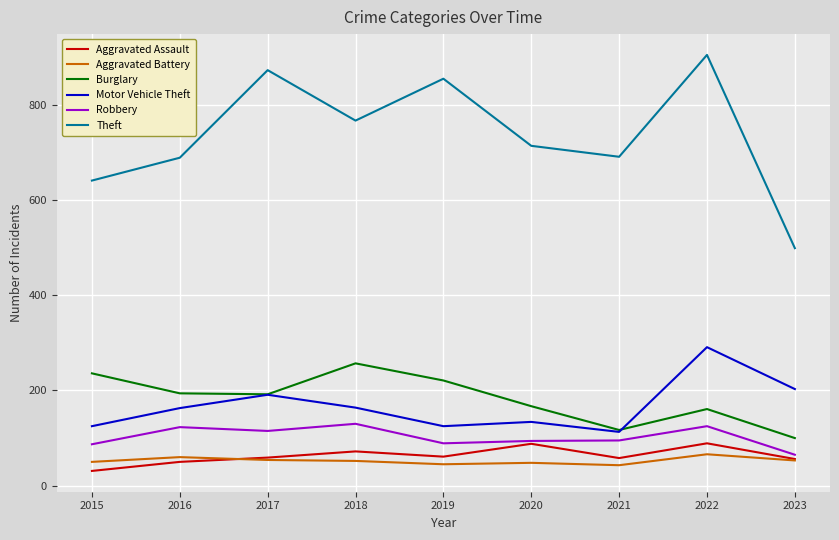

The value of Robbery at 2017 is 33. True or false?

False